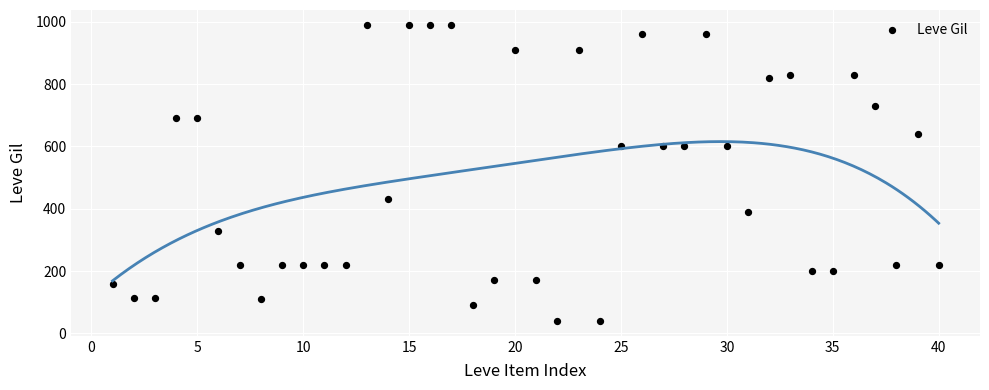

What is the range of X values (max minus min)?

39